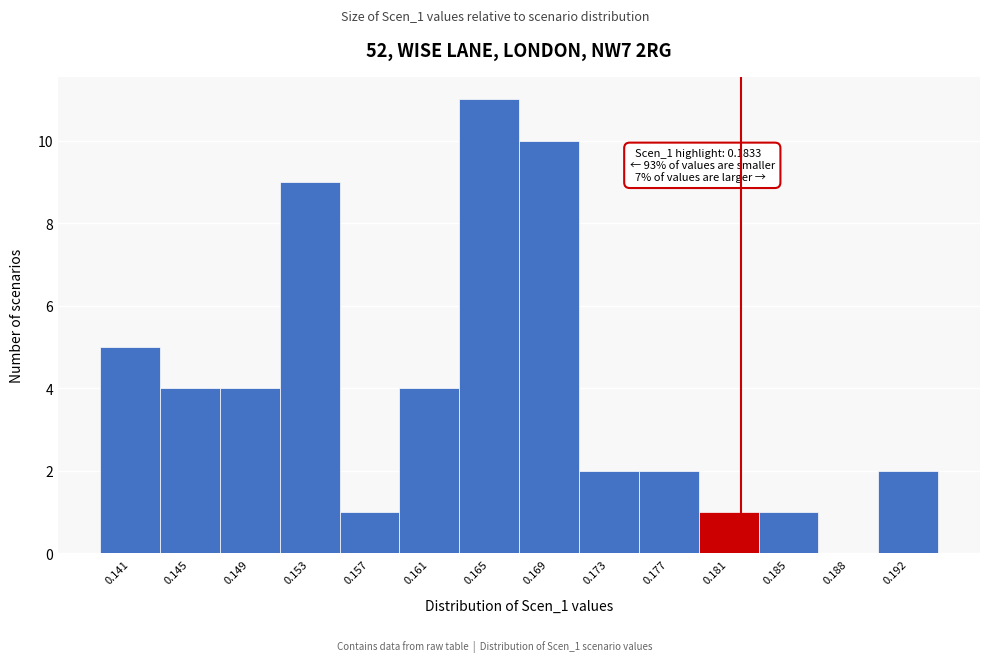

Reading left to right, list all the values displayed in this chart.

0.141=5	0.145=4	0.149=4	0.153=9	0.157=1	0.161=4	0.165=11	0.169=10	0.173=2	0.177=2	0.181=1	0.185=1	0.188=0	0.192=2